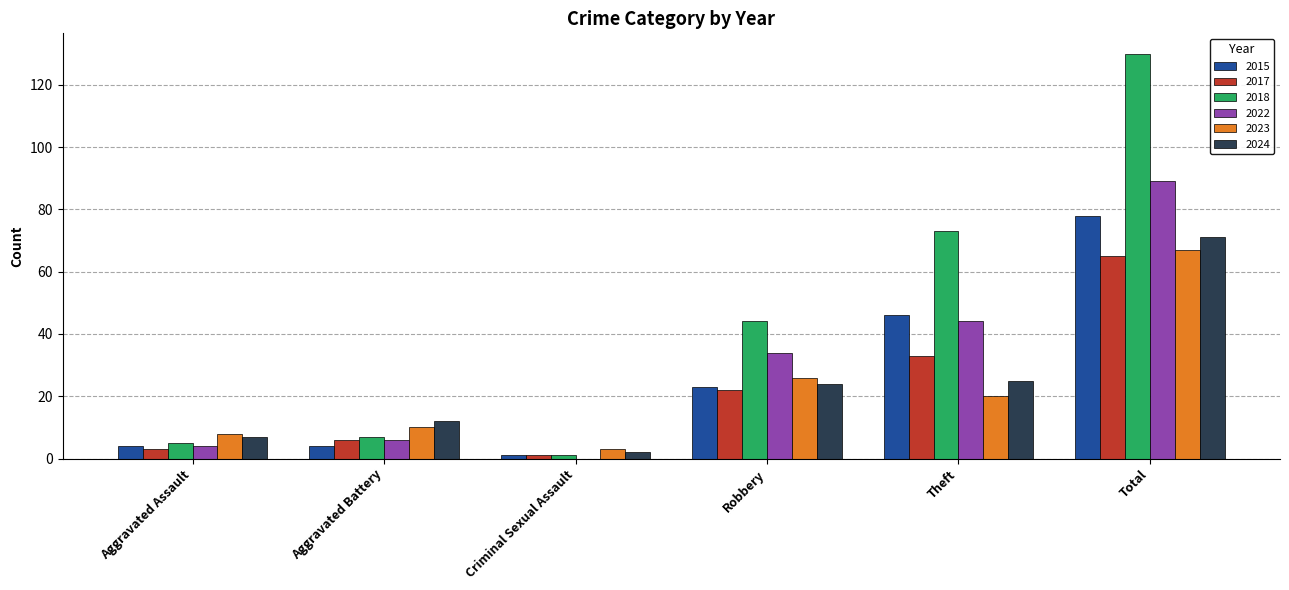

The value of 2024 at Aggravated Assault is 7. True or false?

True